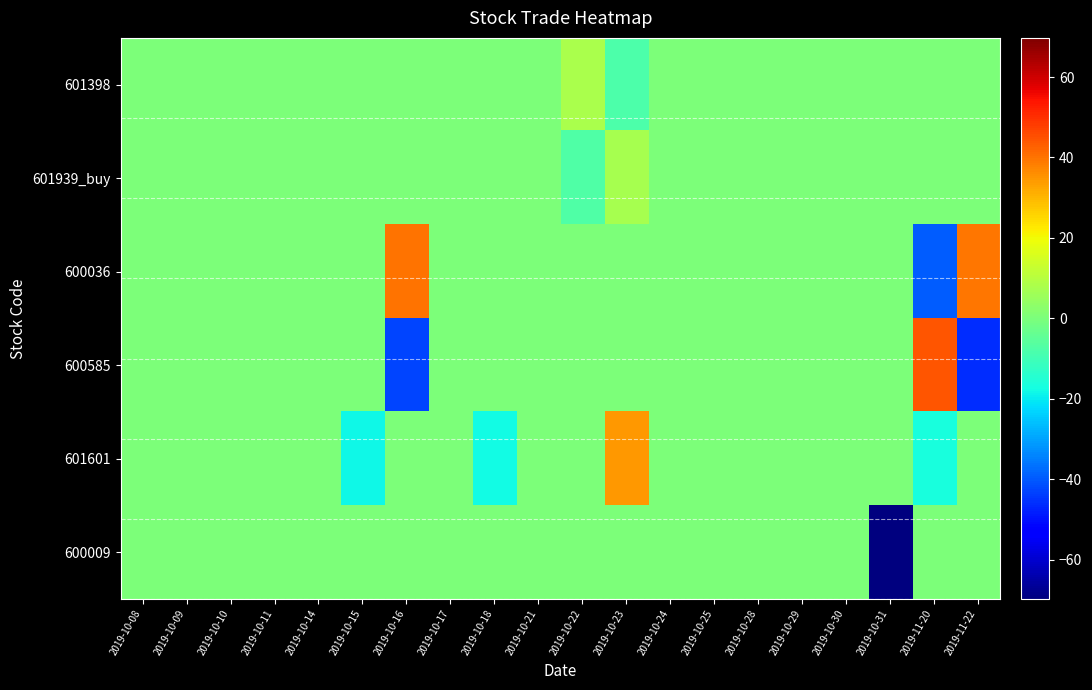

Reading left to right, transcribe all the data shown in this chart.

601398: 2019-10-08=0.0	2019-10-09=0.0	2019-10-10=0.0	2019-10-11=0.0	2019-10-14=0.0	2019-10-15=0.0	2019-10-16=0.0	2019-10-17=0.0	2019-10-18=0.0	2019-10-21=0.0	2019-10-22=8.0	2019-10-23=-8.1	2019-10-24=0.0	2019-10-25=0.0	2019-10-28=0.0	2019-10-29=0.0	2019-10-30=0.0	2019-10-31=0.0	2019-11-20=0.0	2019-11-22=0.0
601939_buy: 2019-10-08=0.0	2019-10-09=0.0	2019-10-10=0.0	2019-10-11=0.0	2019-10-14=0.0	2019-10-15=0.0	2019-10-16=0.0	2019-10-17=0.0	2019-10-18=0.0	2019-10-21=0.0	2019-10-22=-7.4	2019-10-23=7.4	2019-10-24=0.0	2019-10-25=0.0	2019-10-28=0.0	2019-10-29=0.0	2019-10-30=0.0	2019-10-31=0.0	2019-11-20=0.0	2019-11-22=0.0
600036: 2019-10-08=0.0	2019-10-09=0.0	2019-10-10=0.0	2019-10-11=0.0	2019-10-14=0.0	2019-10-15=0.0	2019-10-16=39.9	2019-10-17=0.0	2019-10-18=0.0	2019-10-21=0.0	2019-10-22=0.0	2019-10-23=0.0	2019-10-24=0.0	2019-10-25=0.0	2019-10-28=0.0	2019-10-29=0.0	2019-10-30=0.0	2019-10-31=0.0	2019-11-20=-39.6	2019-11-22=39.2
600585: 2019-10-08=0.0	2019-10-09=0.0	2019-10-10=0.0	2019-10-11=0.0	2019-10-14=0.0	2019-10-15=0.0	2019-10-16=-42.6	2019-10-17=0.0	2019-10-18=0.0	2019-10-21=0.0	2019-10-22=0.0	2019-10-23=0.0	2019-10-24=0.0	2019-10-25=0.0	2019-10-28=0.0	2019-10-29=0.0	2019-10-30=0.0	2019-10-31=0.0	2019-11-20=44.6	2019-11-22=-46.0
601601: 2019-10-08=0.0	2019-10-09=0.0	2019-10-10=0.0	2019-10-11=0.0	2019-10-14=0.0	2019-10-15=-18.0	2019-10-16=0.0	2019-10-17=0.0	2019-10-18=-17.5	2019-10-21=0.0	2019-10-22=0.0	2019-10-23=34.4	2019-10-24=0.0	2019-10-25=0.0	2019-10-28=0.0	2019-10-29=0.0	2019-10-30=0.0	2019-10-31=0.0	2019-11-20=-16.9	2019-11-22=0.0
600009: 2019-10-08=0.0	2019-10-09=0.0	2019-10-10=0.0	2019-10-11=0.0	2019-10-14=0.0	2019-10-15=0.0	2019-10-16=0.0	2019-10-17=0.0	2019-10-18=0.0	2019-10-21=0.0	2019-10-22=0.0	2019-10-23=0.0	2019-10-24=0.0	2019-10-25=0.0	2019-10-28=0.0	2019-10-29=0.0	2019-10-30=0.0	2019-10-31=-69.7	2019-11-20=0.0	2019-11-22=0.0